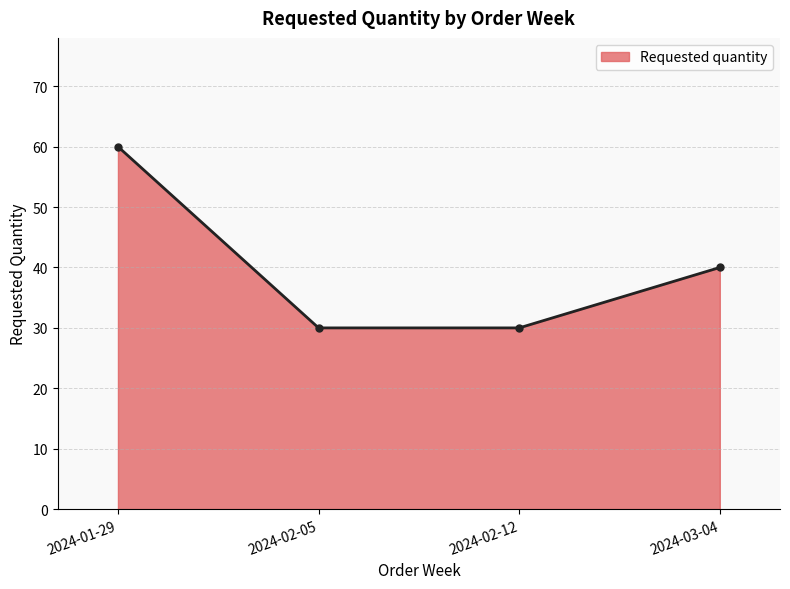

How many categories are shown in the chart?

4